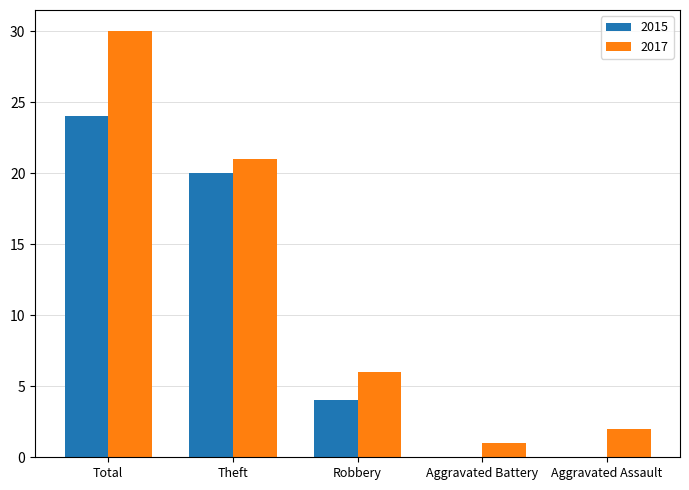

The 2015 series shows 7 at Robbery. True or false?

False